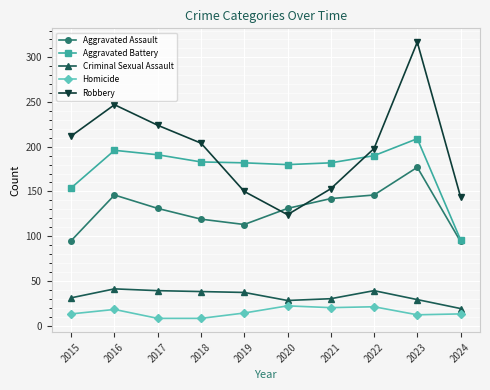

What is the average value of the Criminal Sexual Assault series?

33